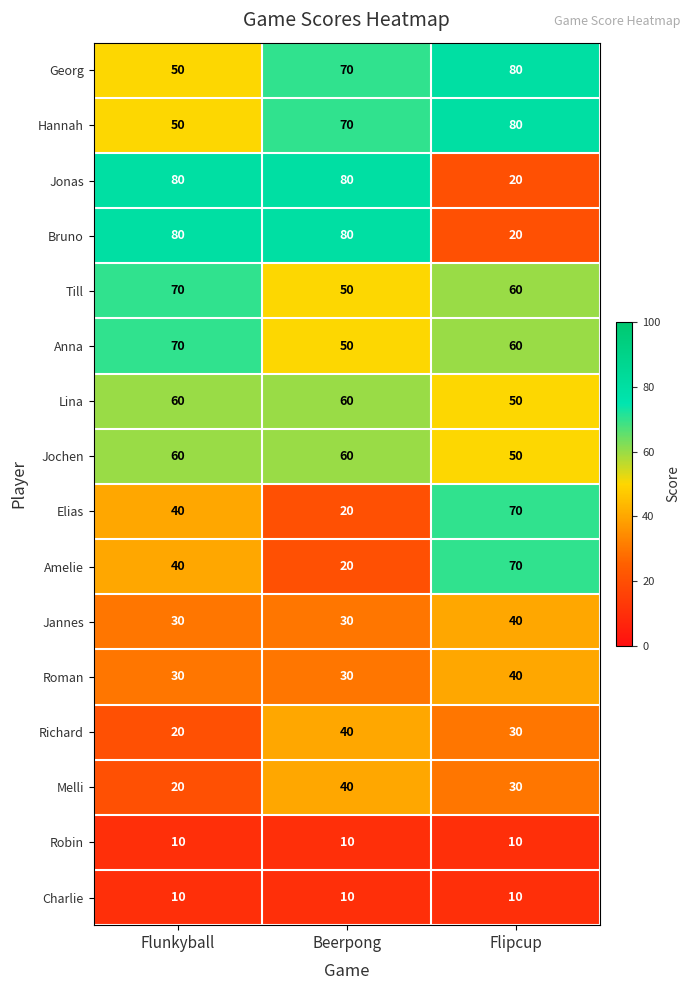

What is the total value across all series at Flipcup?

720